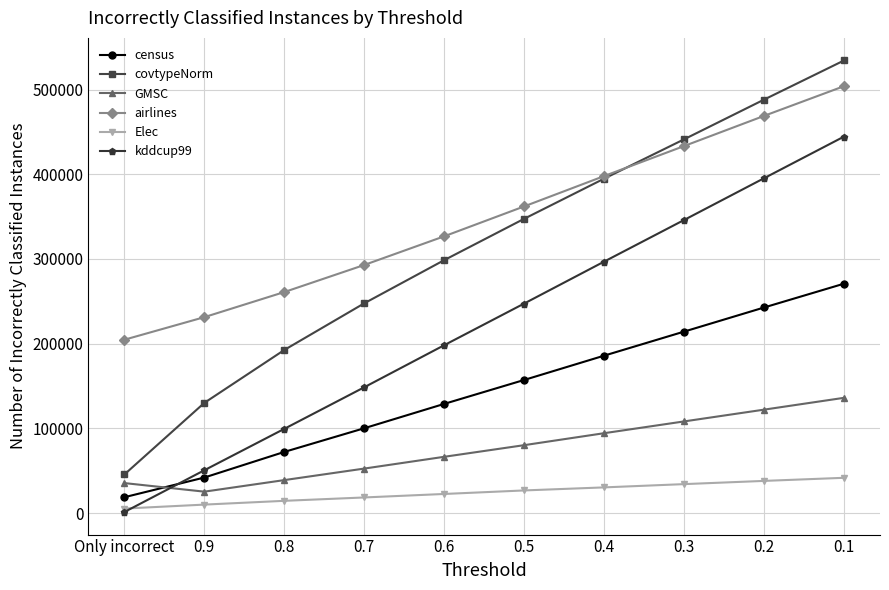

True or false: airlines and Elec cross at least once.

False